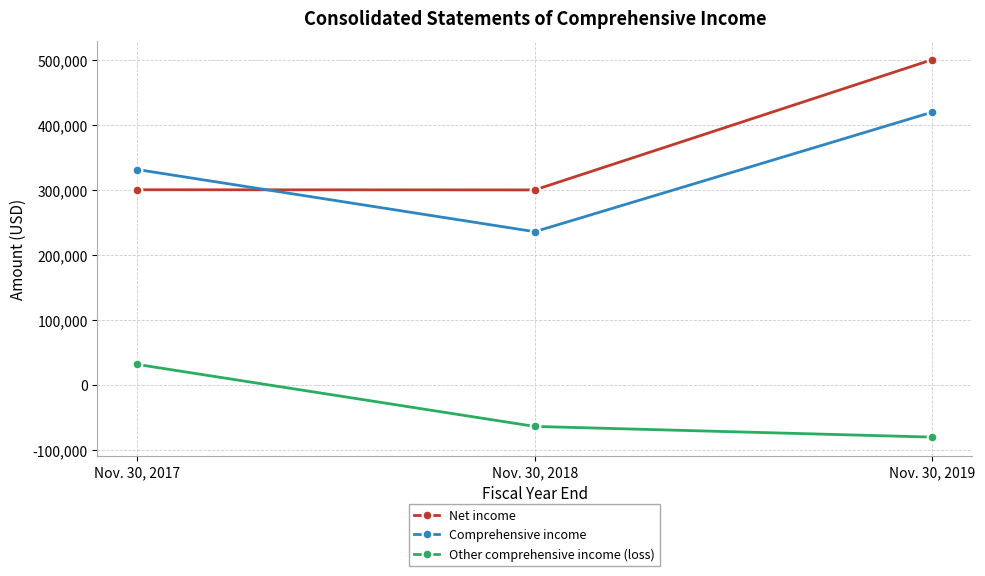

Rank the categories by Comprehensive income value from highest to lowest.

Nov. 30, 2019, Nov. 30, 2017, Nov. 30, 2018